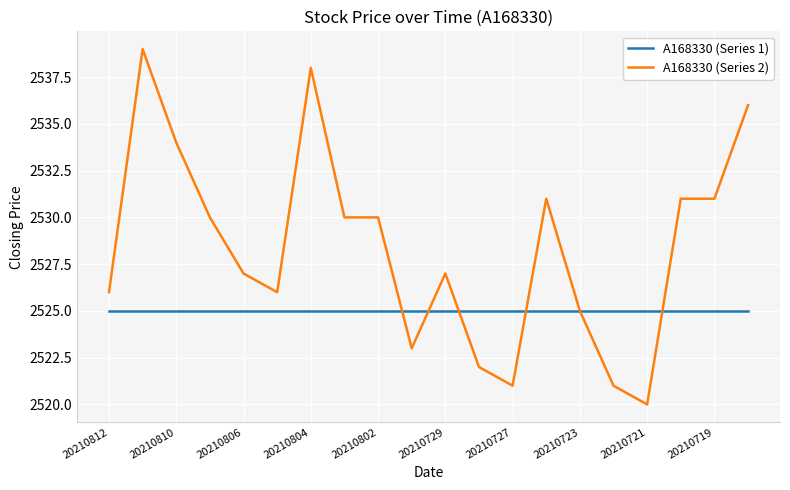

Reading left to right, what are all the values shown in this chart?

A168330 (Series 1): 2525	2525	2525	2525	2525	2525	2525	2525	2525	2525	2525	2525	2525	2525	2525	2525	2525	2525	2525	2525
A168330 (Series 2): 2526	2539	2534	2530	2527	2526	2538	2530	2530	2523	2527	2522	2521	2531	2525	2521	2520	2531	2531	2536